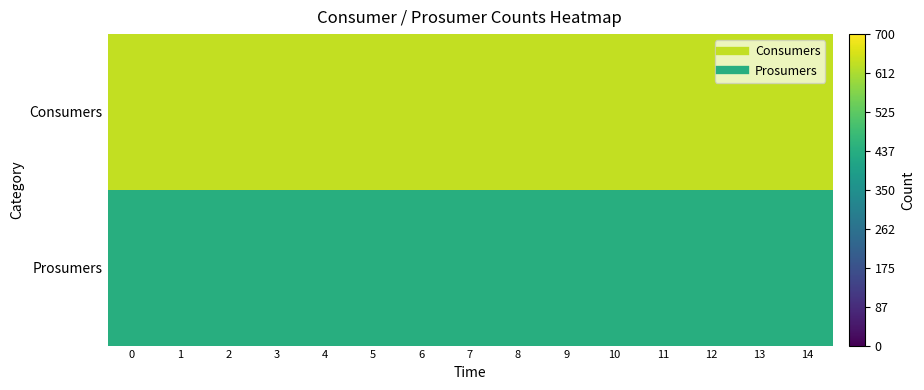

Rank the series by their average value, from highest to lowest.

Consumers, Prosumers